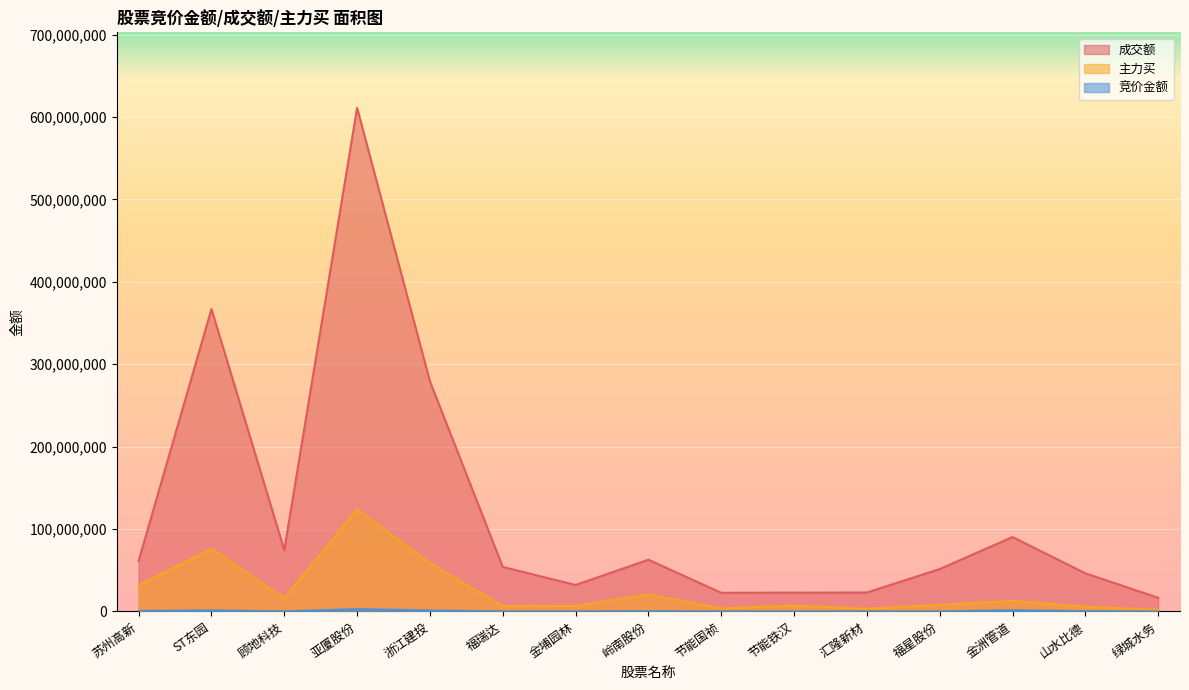

At which category is the sum across all series the highest?

亚厦股份